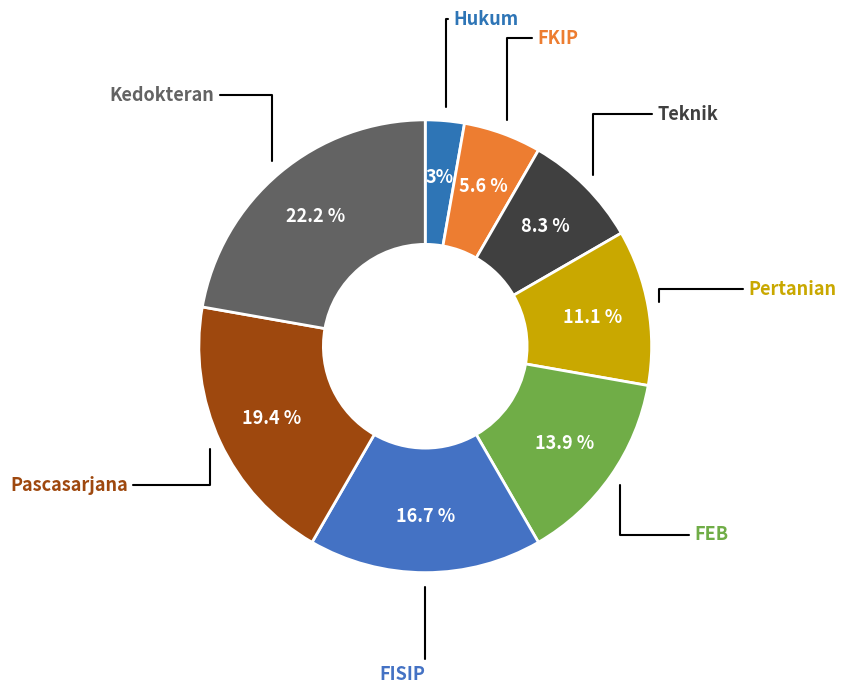

How many segments does this pie chart have?

8